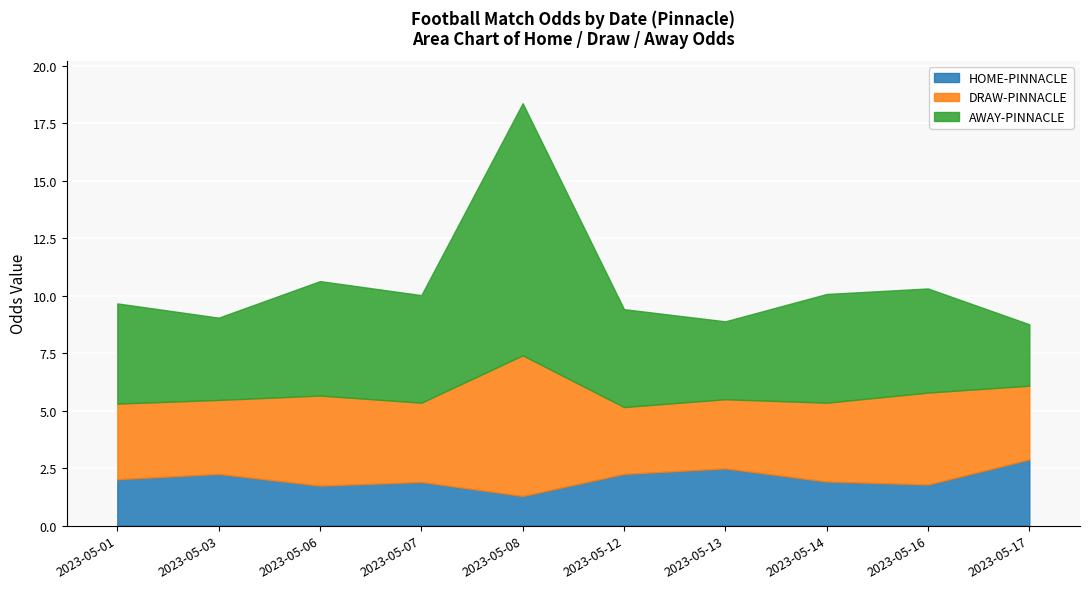

Is it true that AWAY-PINNACLE equals 2.5 at 2023-05-01?

False